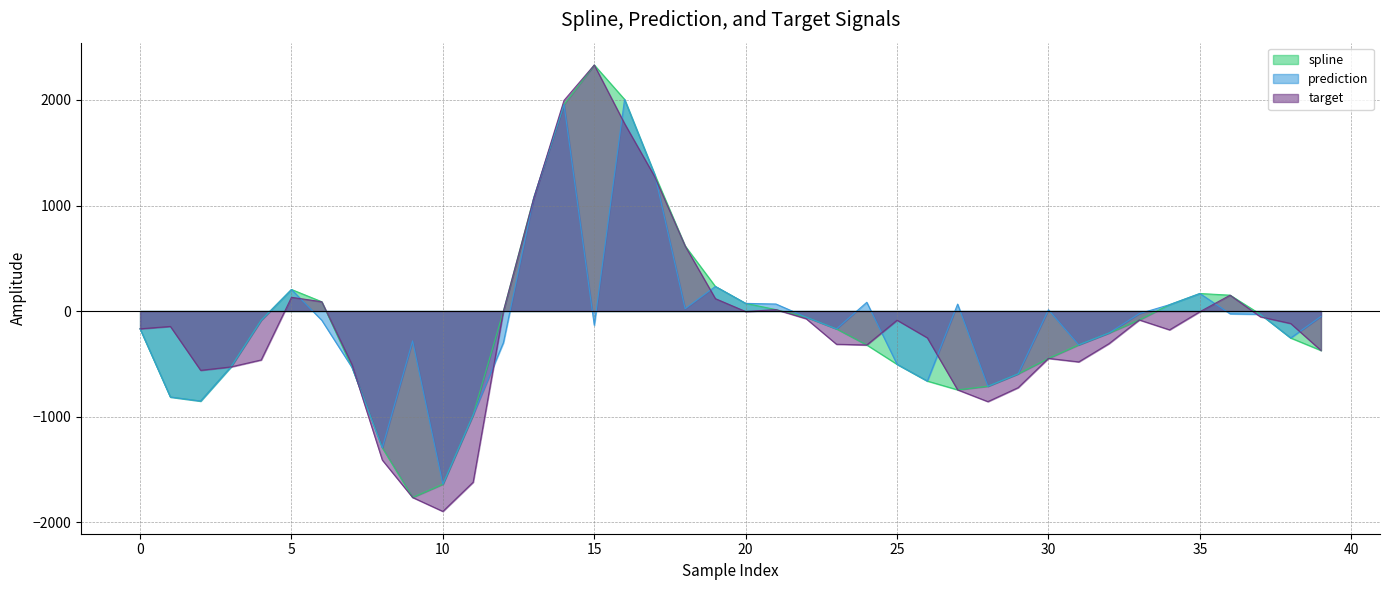

Which has a higher value, 22 or 18?

18